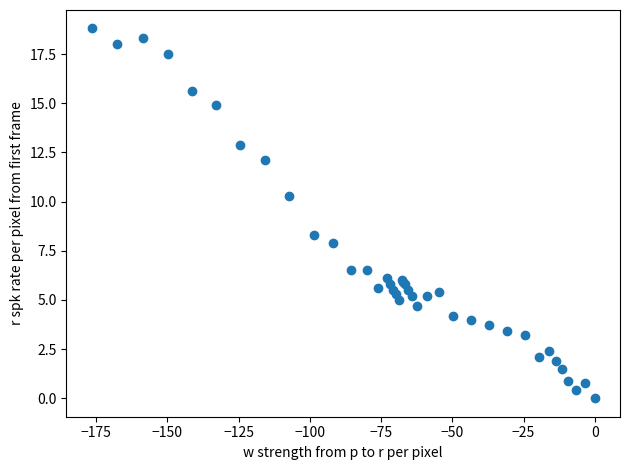

What Y value in the scatter plot is closest to 9?

8.3